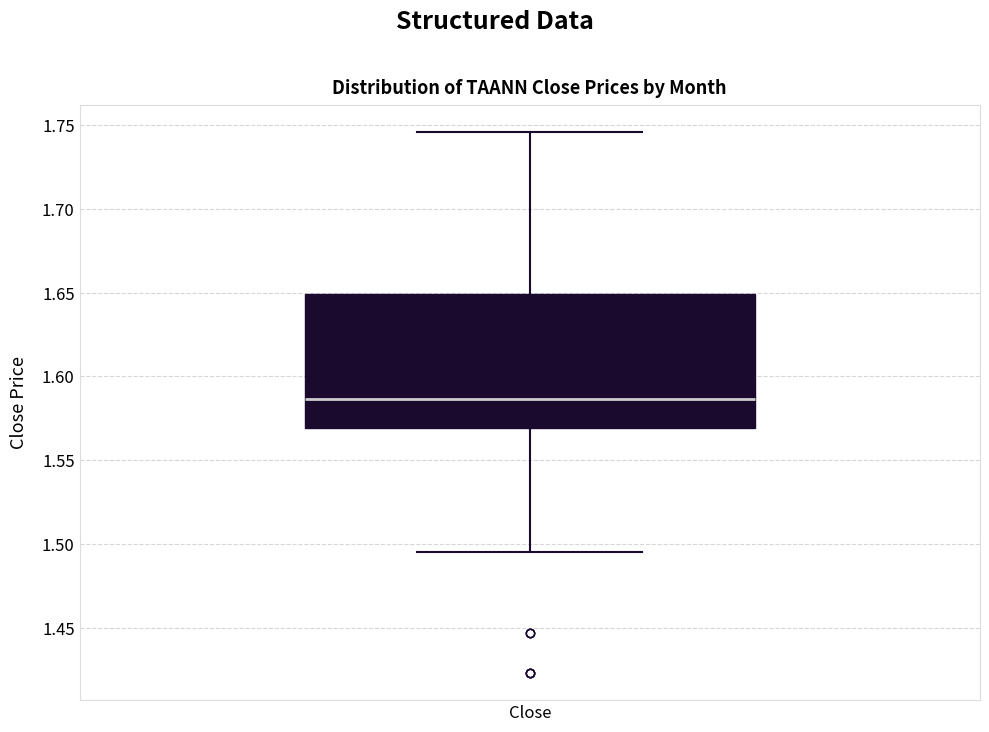

Read this box plot against the y-axis: the position of the median line, the range covered by the box, and the ends of both whiskers. The values are not printed on the chart, so give them approximately, as read against the axis.

median 1.585, box 1.570 to 1.650, whiskers 1.495 to 1.745